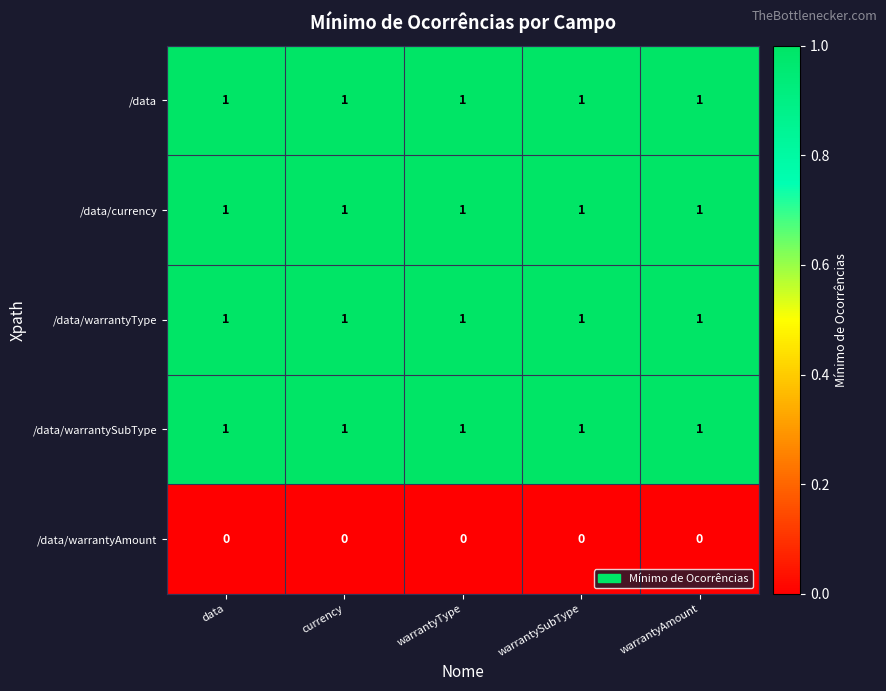

At how many categories does at least one series exceed 0?

5